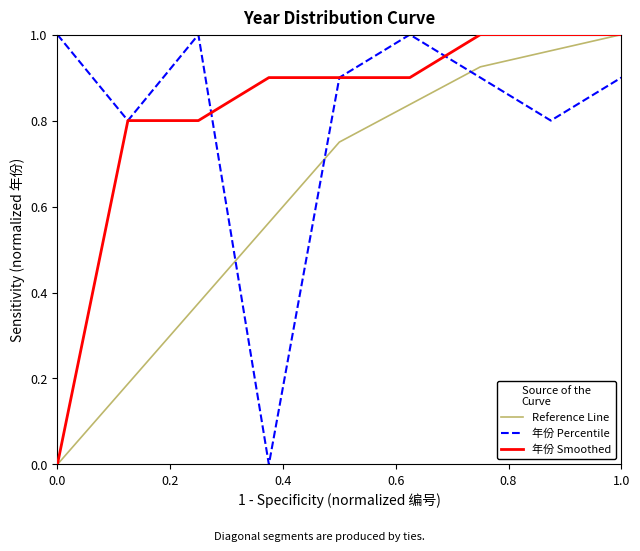

After their last crossing, which series has the higher values: Reference Line or 年份 Percentile?

Reference Line